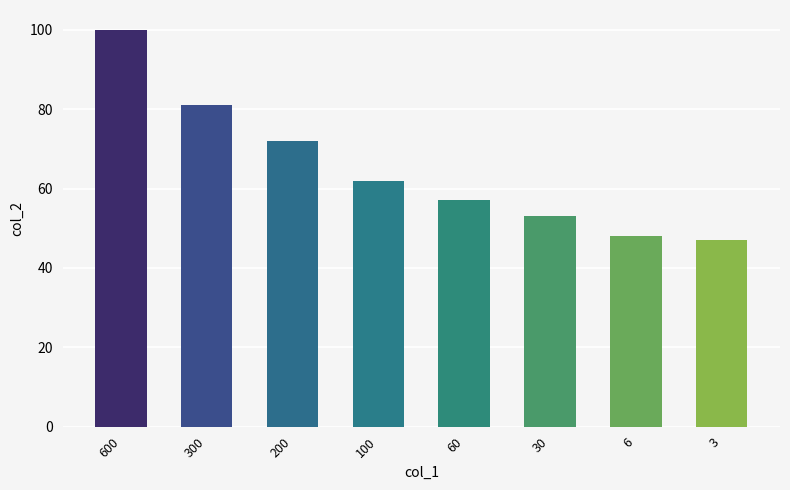

Is it true that the value at 100 is 41?

False